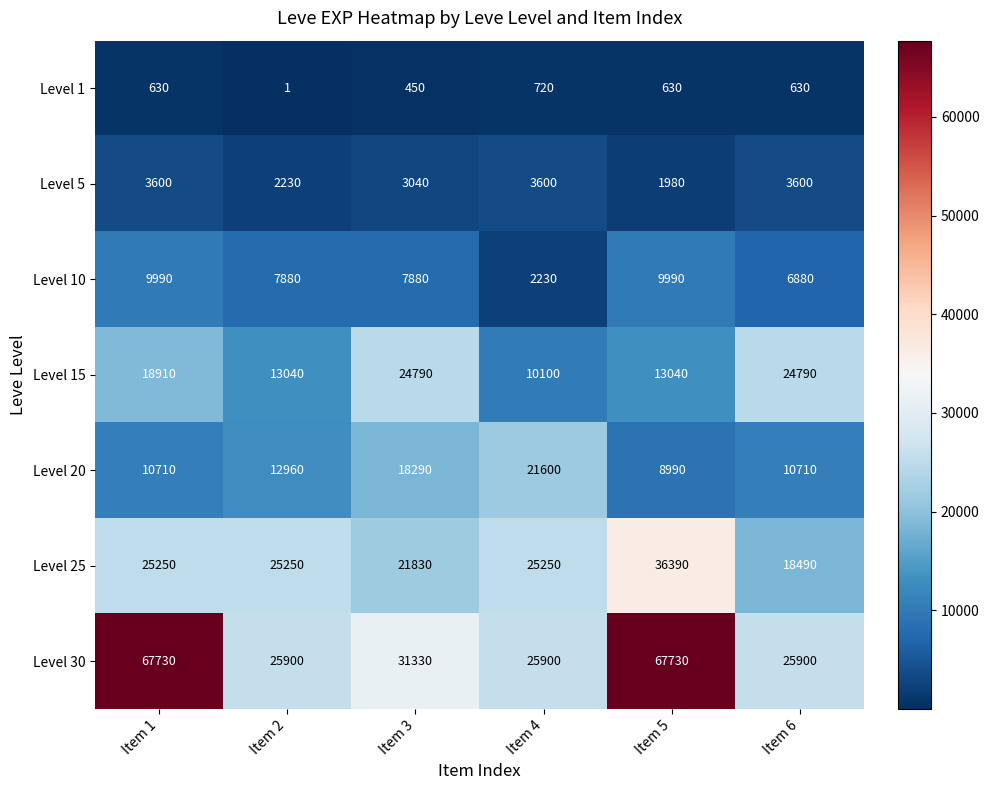

What is the total value across all series at Item 6?

91000